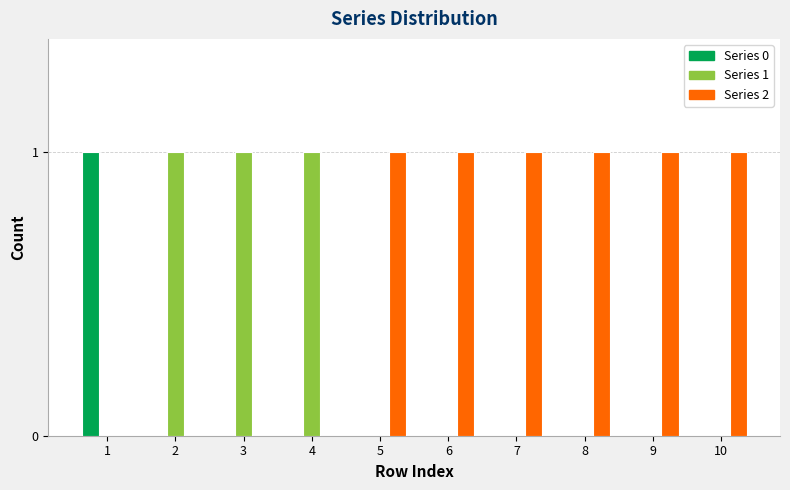

How many categories are shown in the chart?

10